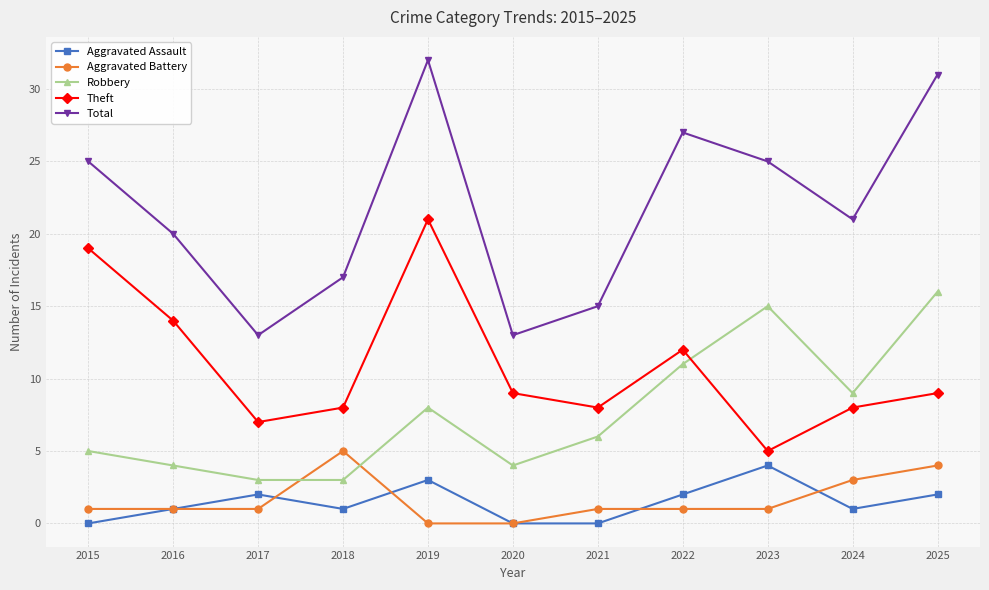

Which series ends up on top after the final intersection of Robbery and Theft?

Robbery